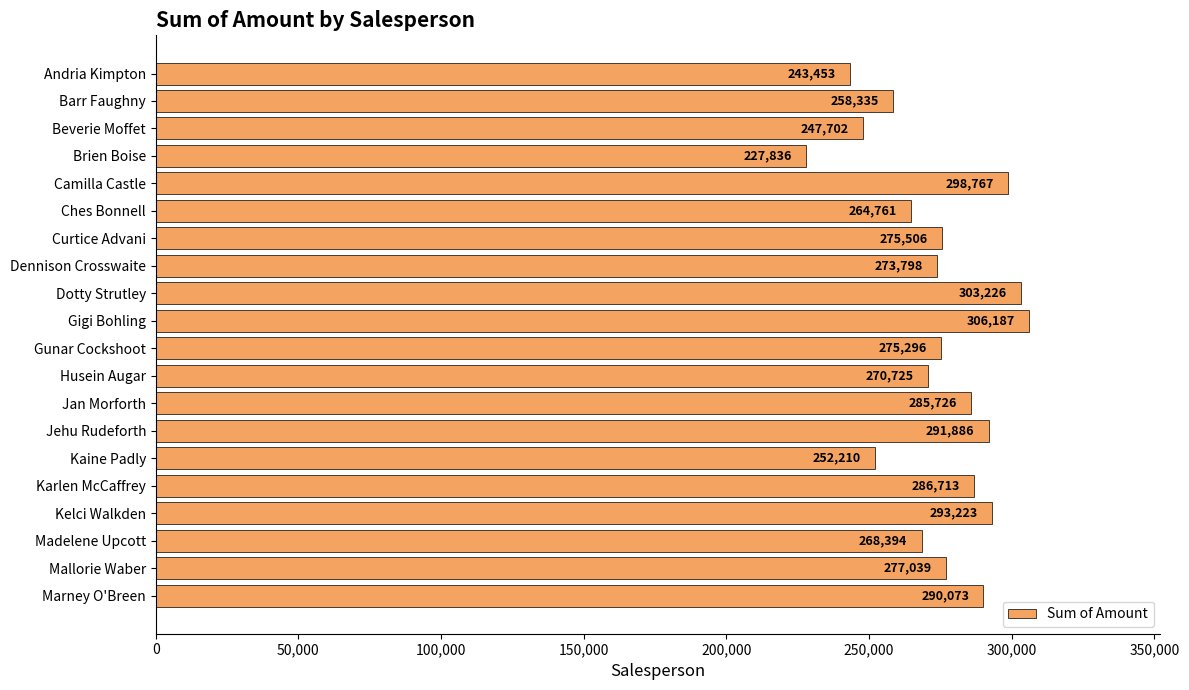

What is the maximum value shown in the chart?

306187